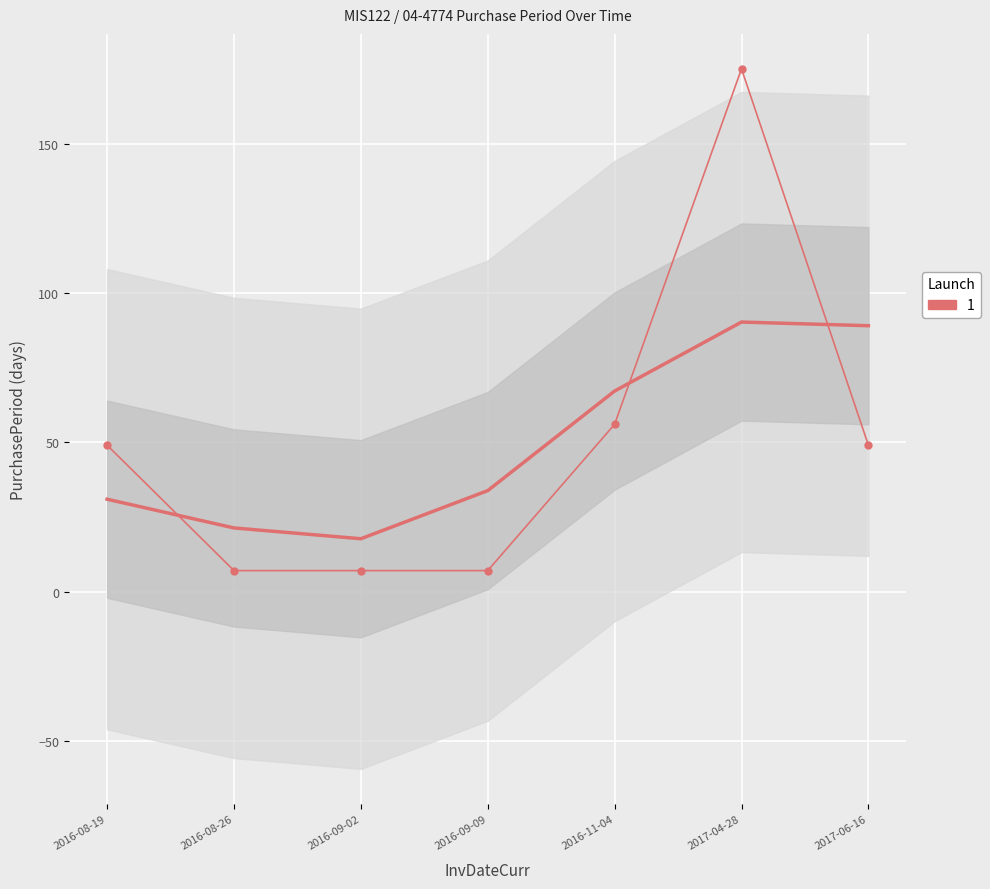

The value at 2016-08-19 is 49. True or false?

True